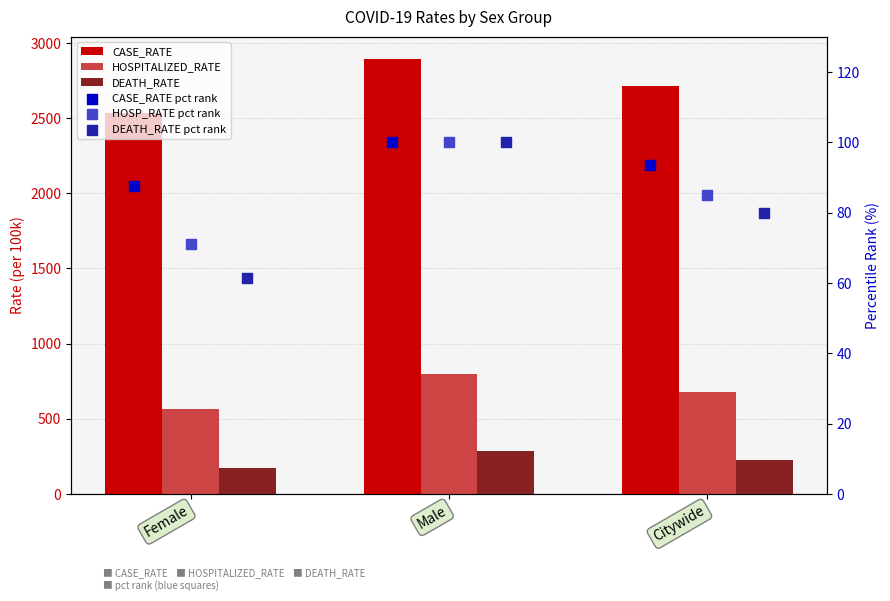

Which series reaches the minimum Y coordinate?

DEATH_RATE pct rank